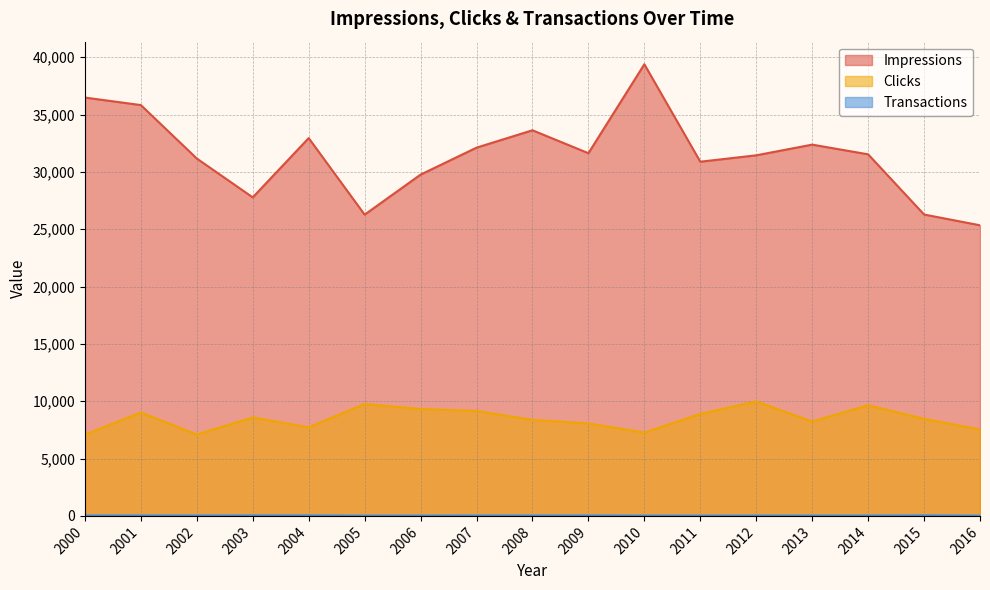

Does the chart display data point markers on the line(s)?

No